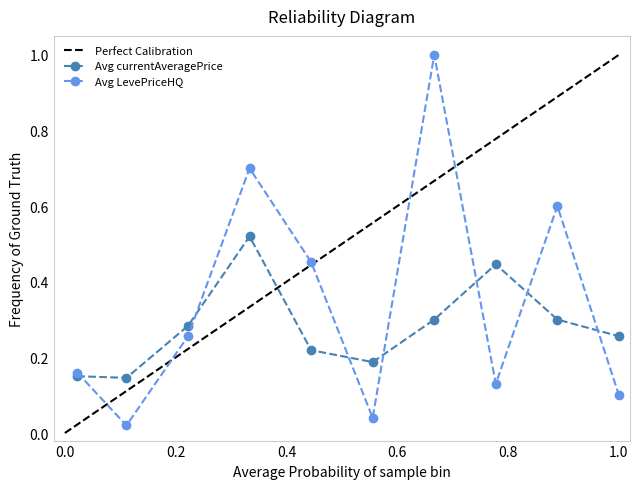

What is the difference between the maximum and minimum values in the Avg LevePriceHQ series?

1.0